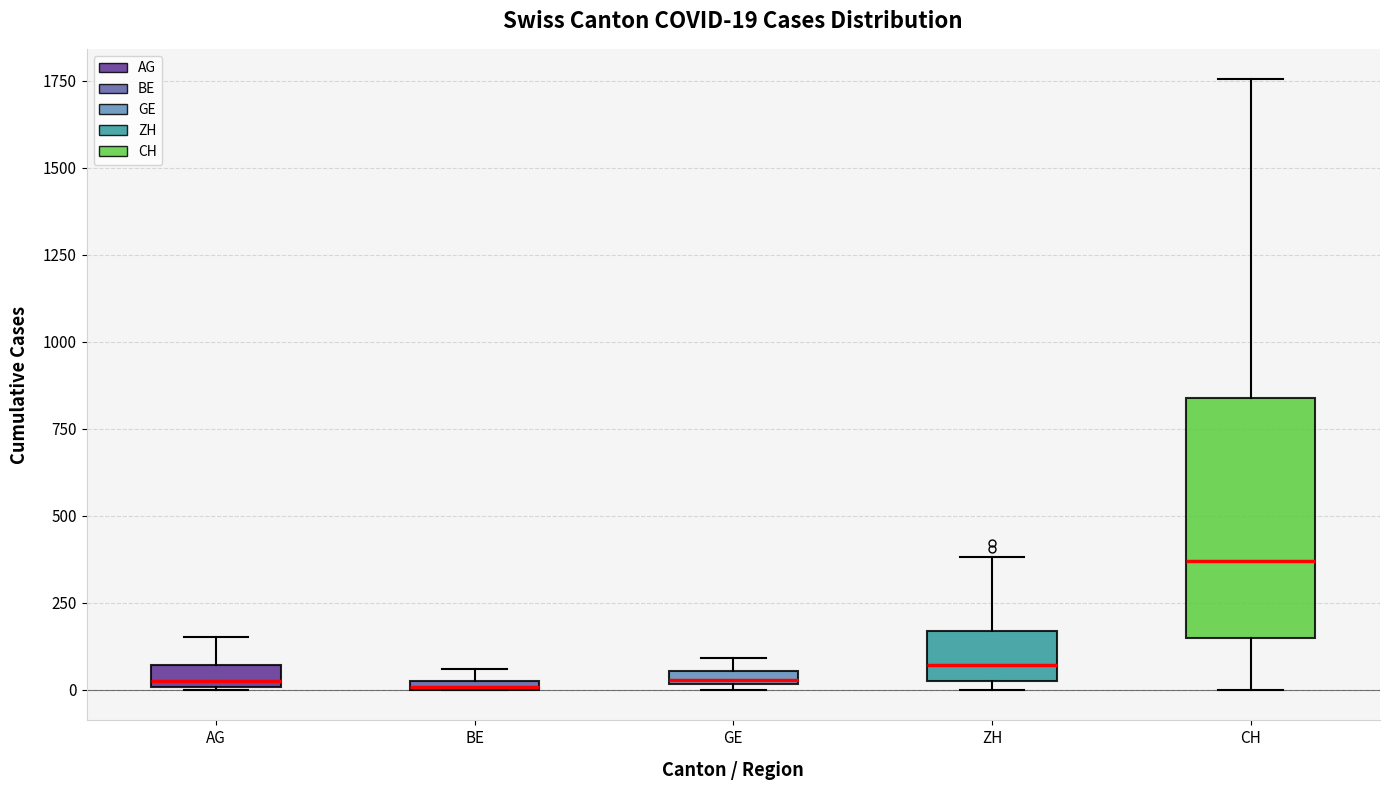

Comparing the boxes themselves (not the whiskers), which one is the tallest?

CH